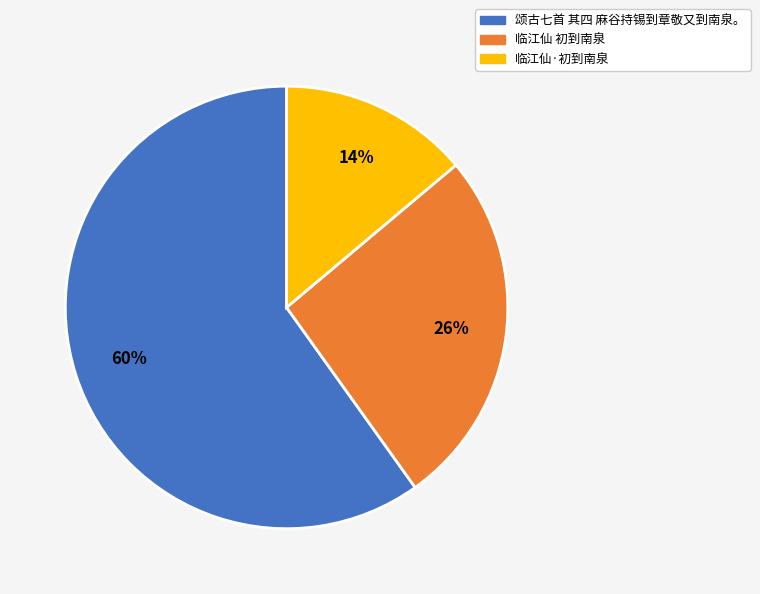

How many slices are in this pie chart?

3